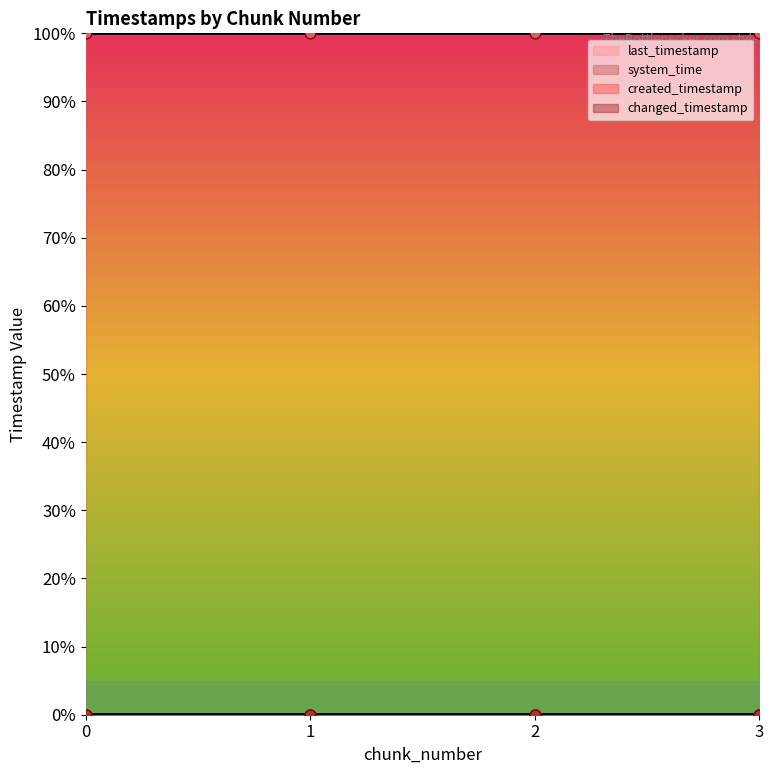

At which category is the sum across all series the highest?

3